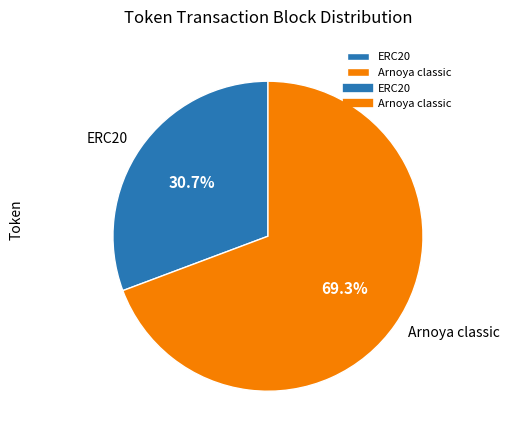

To the nearest percent, what portion does ERC20 represent?

31%